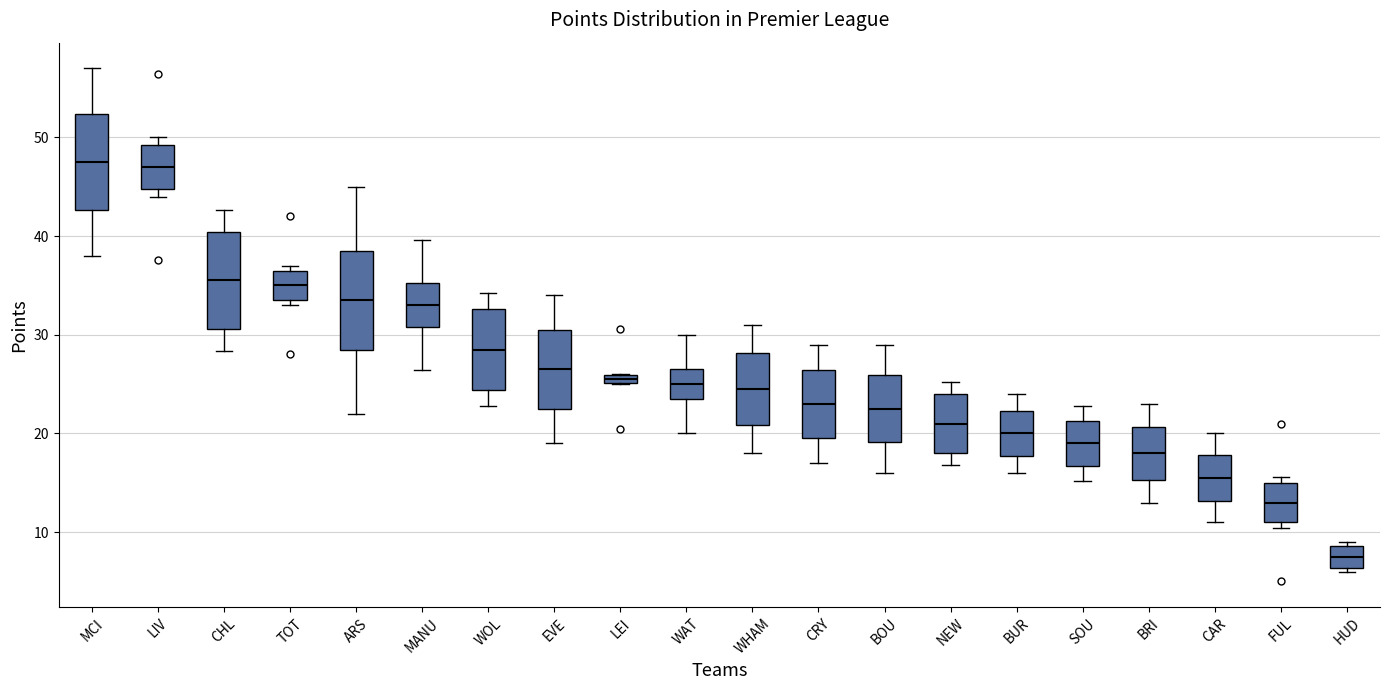

Where is the lower edge of the box for BRI on the y-axis? The values are not printed on the chart, so give them approximately, as read against the axis.

15